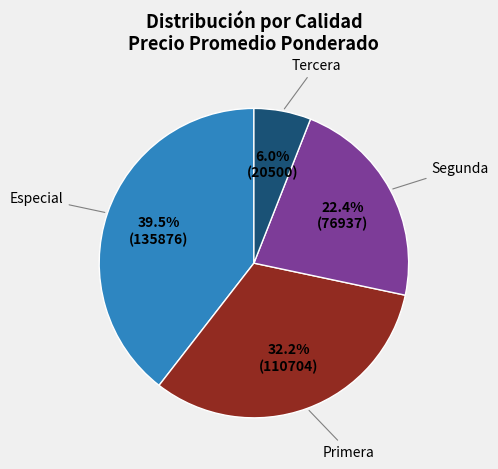

Is there any slice that represents more than half of the pie?

No